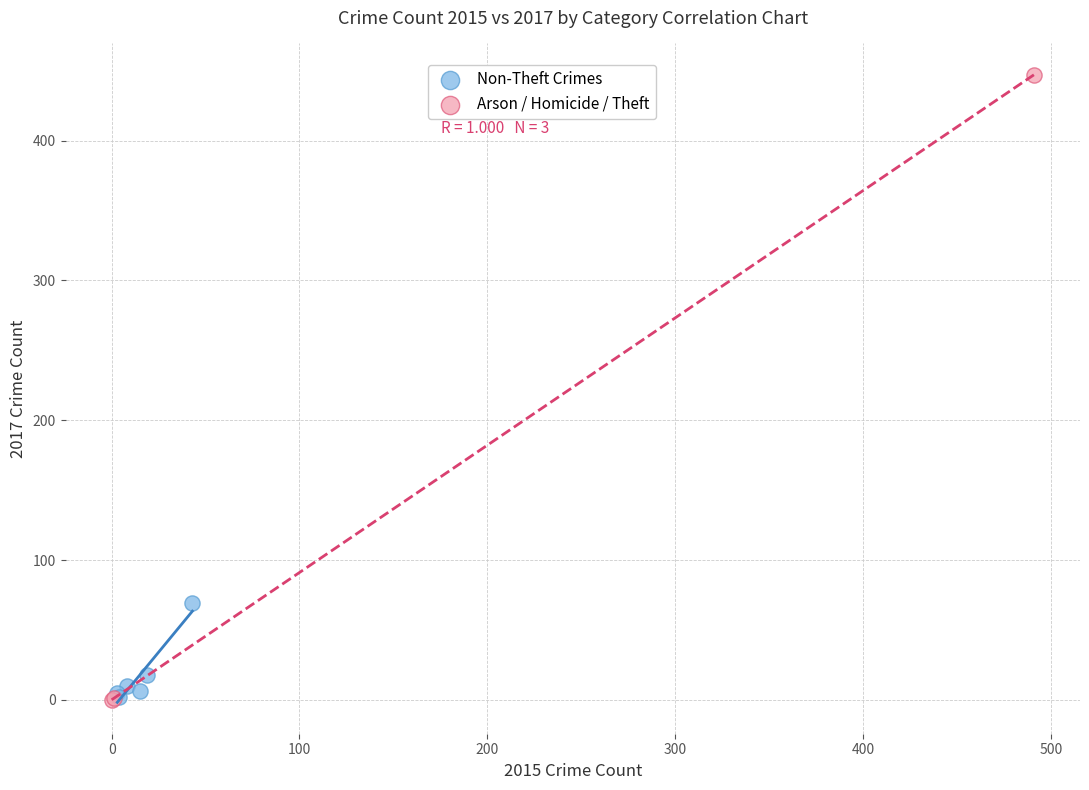

Which series has the widest spread of Y values?

Arson / Homicide / Theft